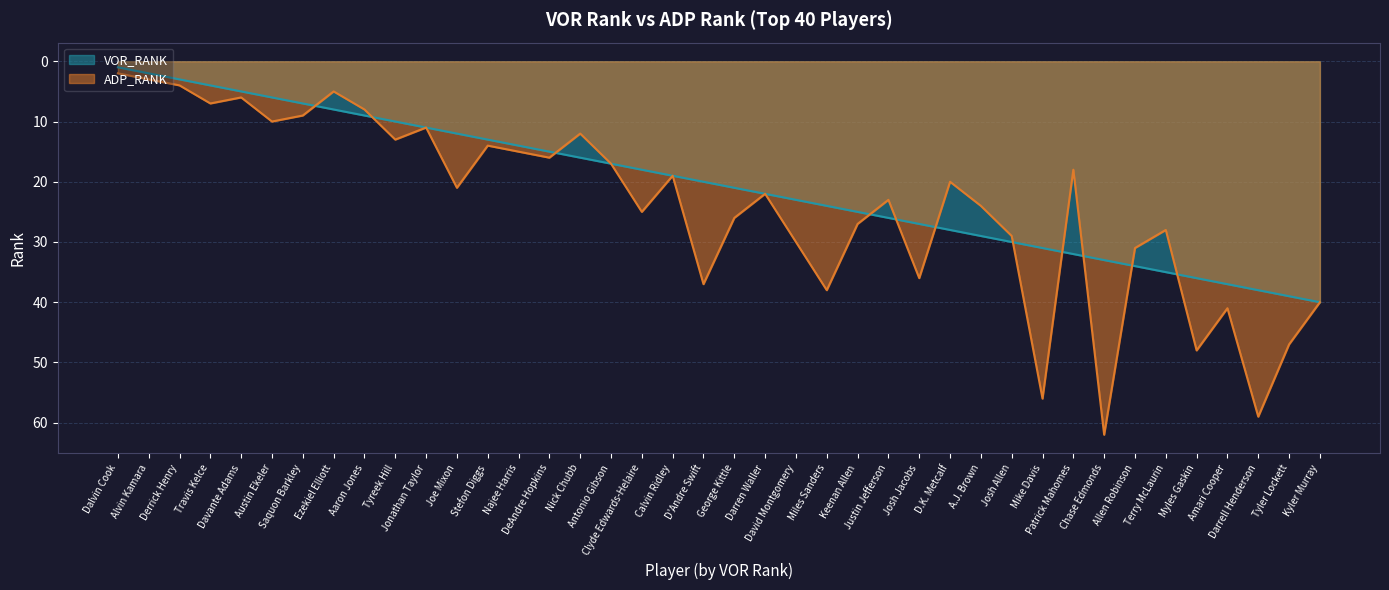

What is the total value across all series at Tyreek Hill?

23